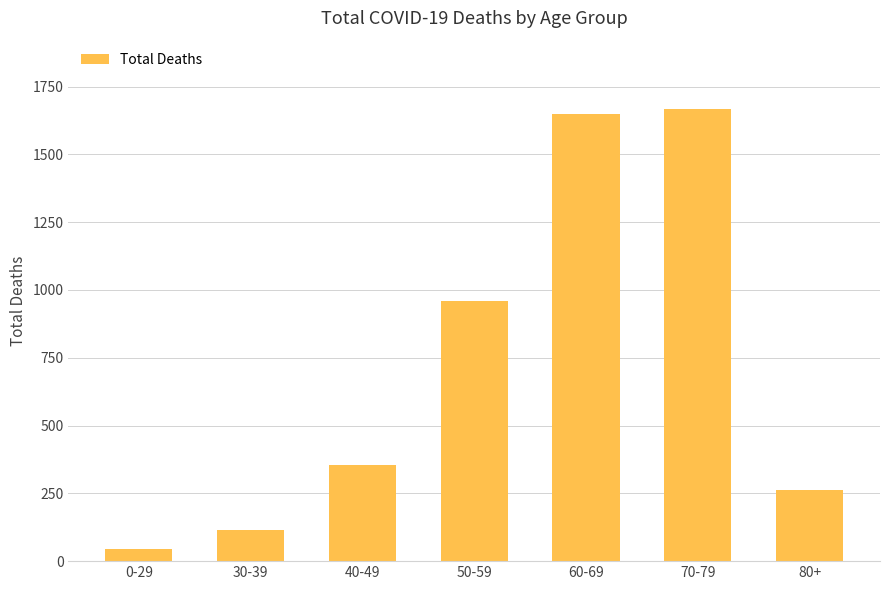

What is the label of the 5th bar from the right?

40-49